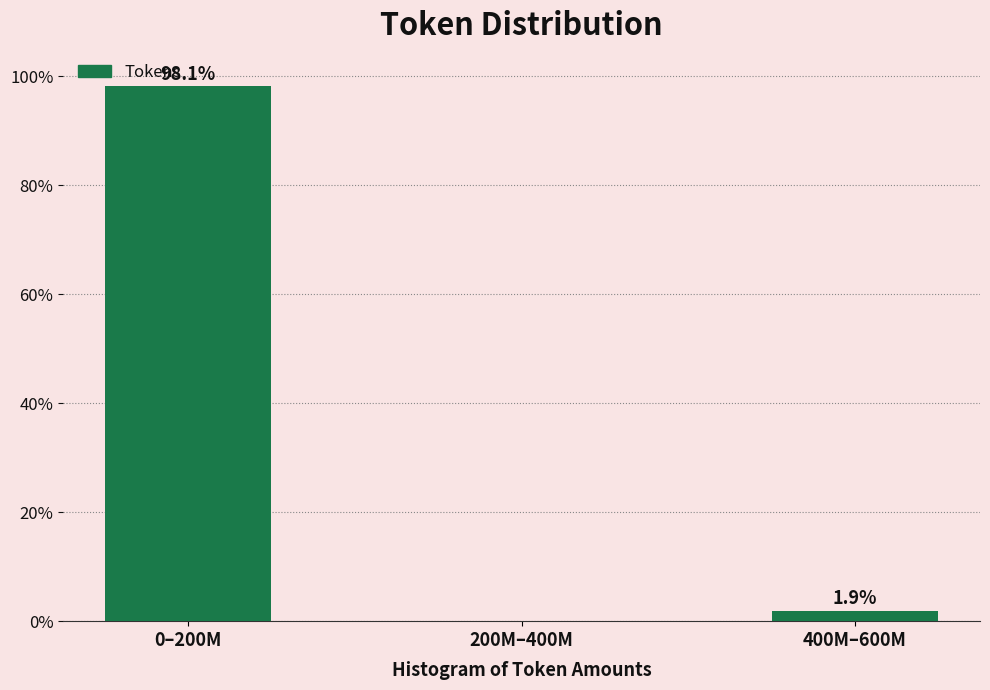

Reading right to left, transcribe all the data shown in this chart.

400M–600M=1.9	200M–400M=0.0	0–200M=98.1